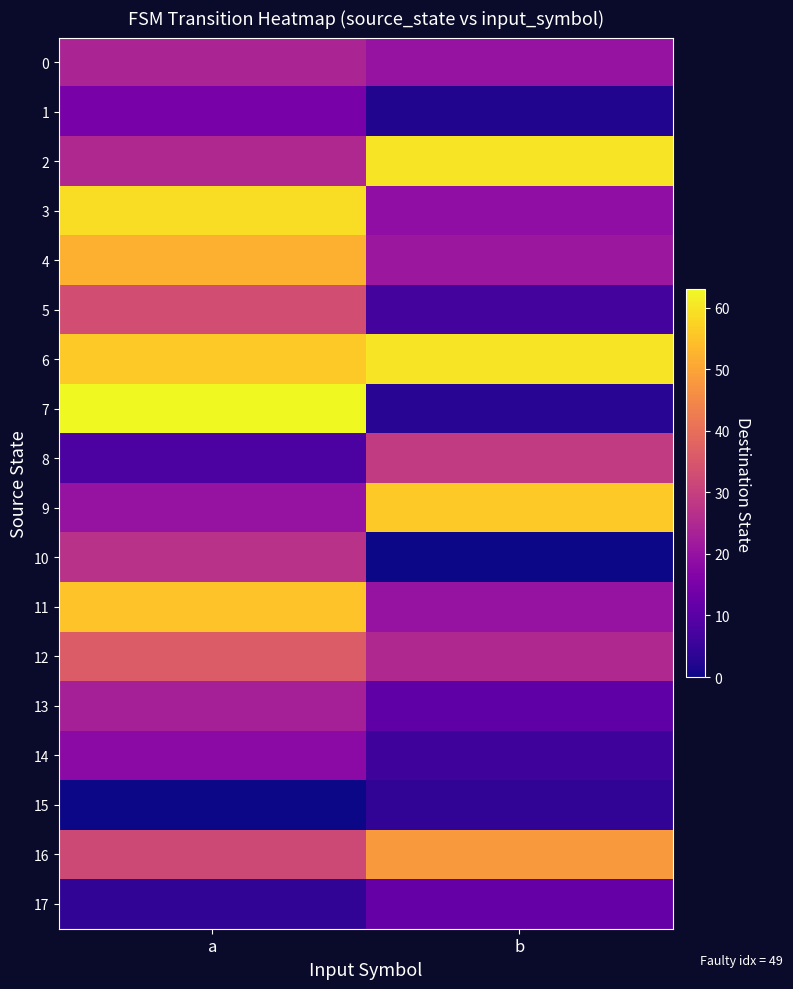

At which category does the chart reach its peak across all series?

a